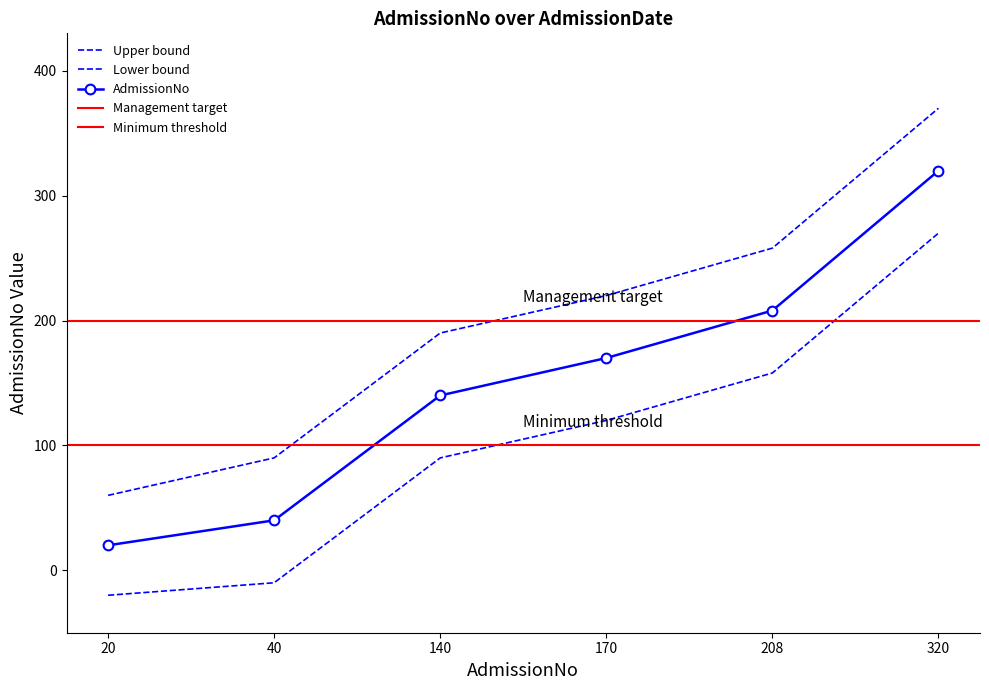

Is it true that the value at 40 is 66?

False